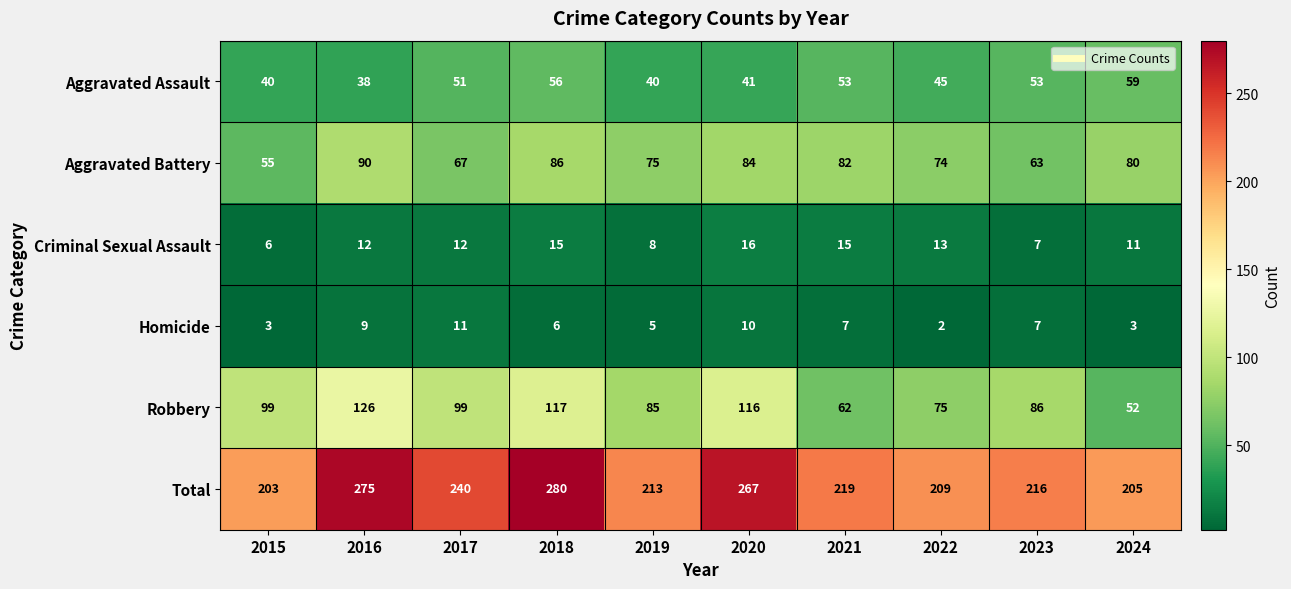

What is the difference between the highest and lowest values at 2022?

207